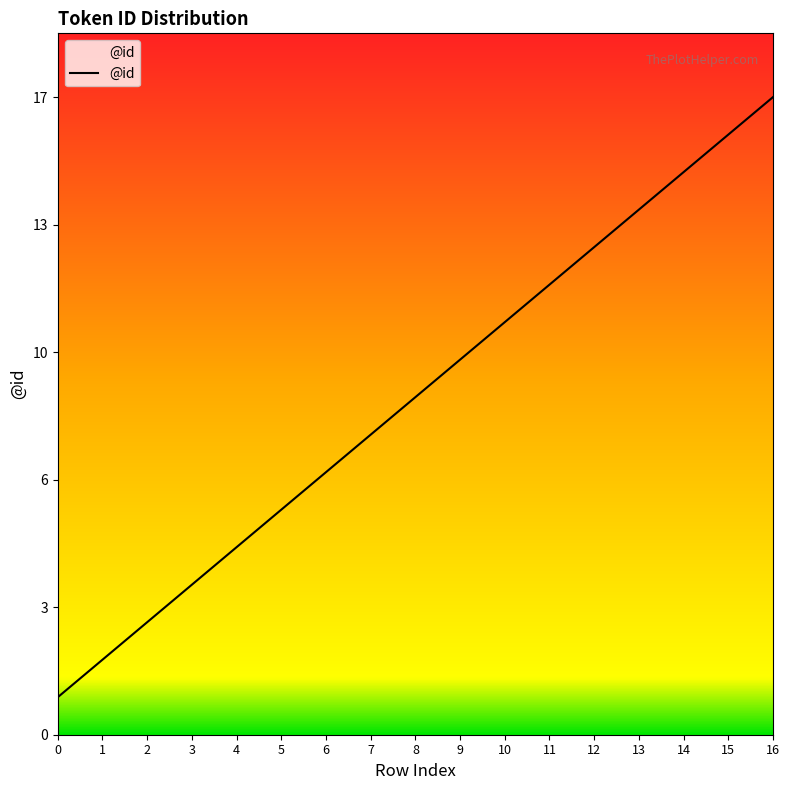

Is this an area chart (filled region under the line)?

Yes